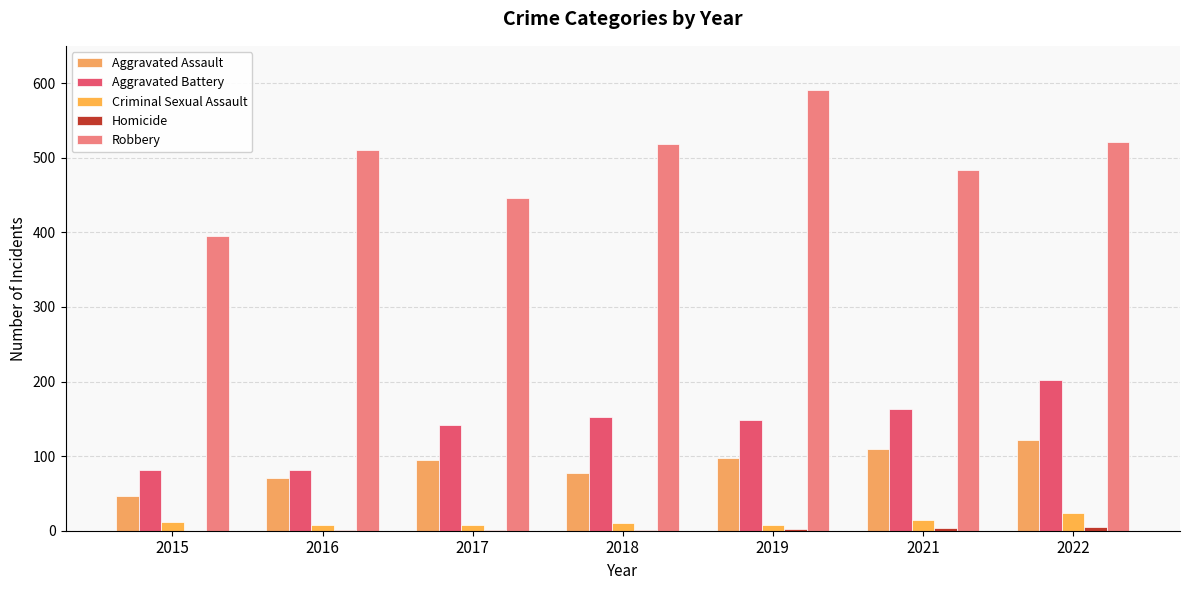

Reading left to right, list all the values displayed in this chart.

Aggravated Assault: 46	71	95	77	98	110	121
Aggravated Battery: 82	82	142	152	148	163	202
Criminal Sexual Assault: 12	8	8	11	8	14	24
Homicide: 0	1	1	1	2	4	5
Robbery: 395	510	446	519	591	484	521